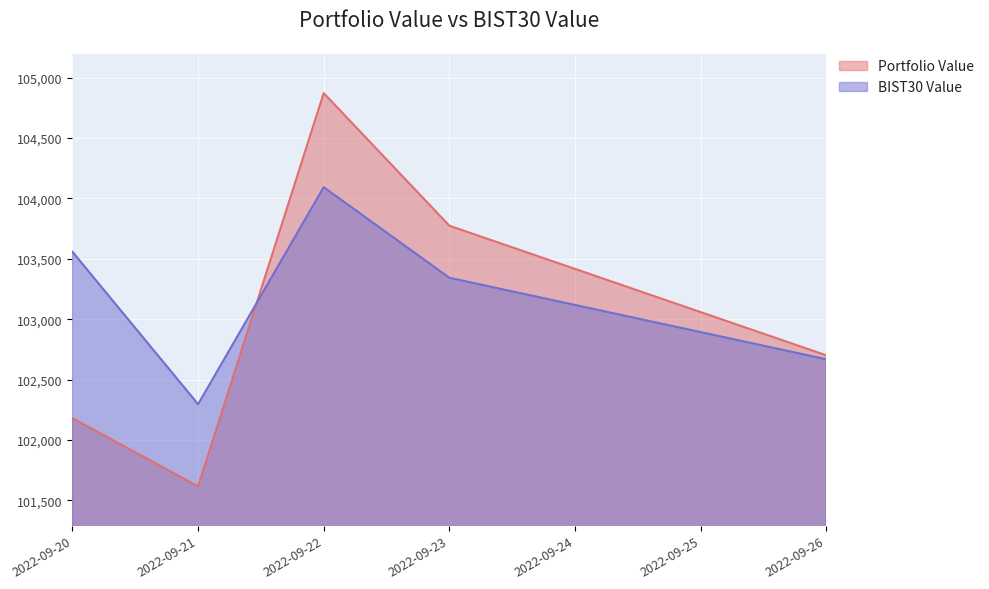

How many values in the BIST30 Value series are below 103342?

2